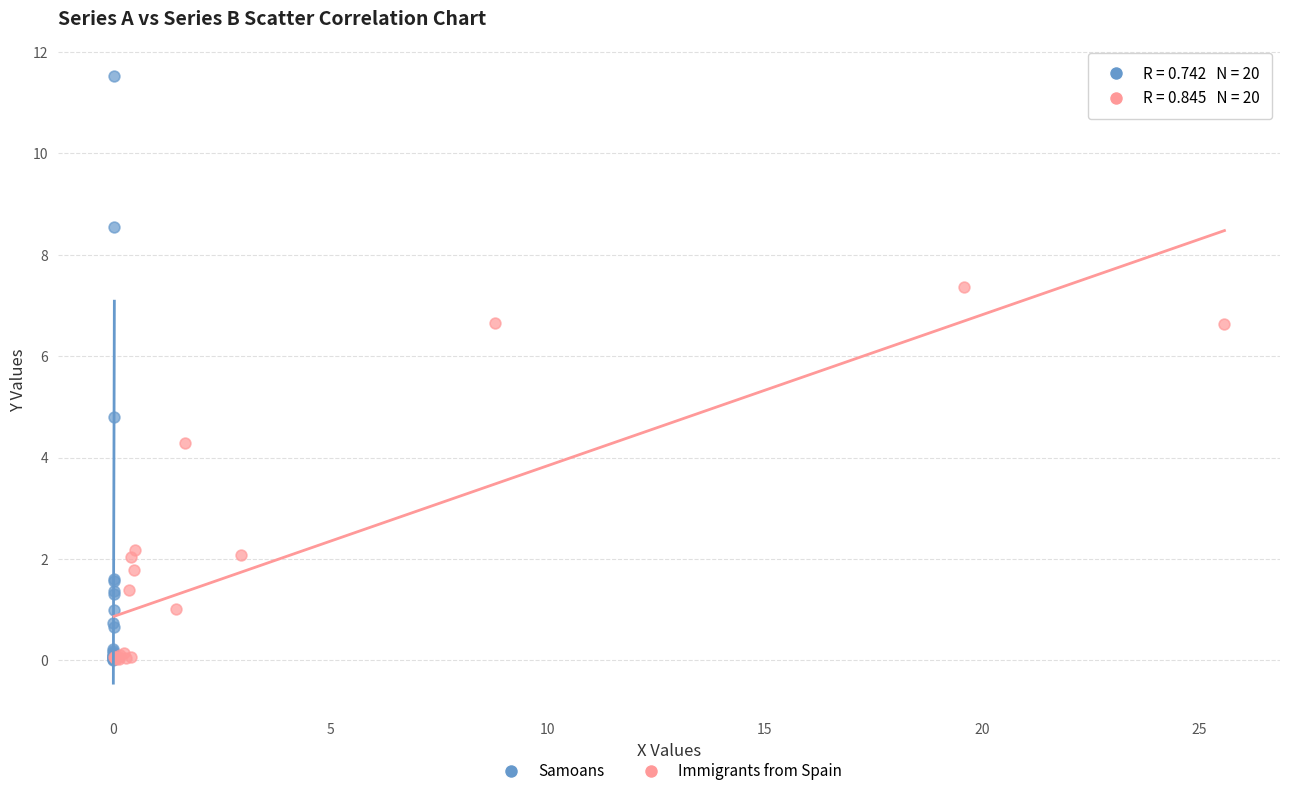

Which series has the widest spread of Y values?

Samoans